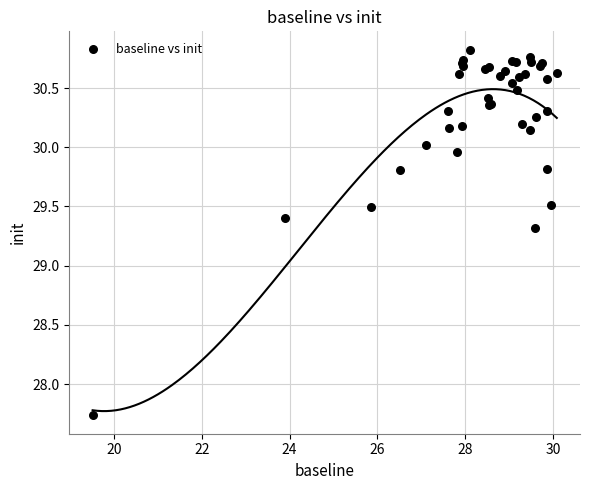

What Y value in the scatter plot is closest to 29?

29.3